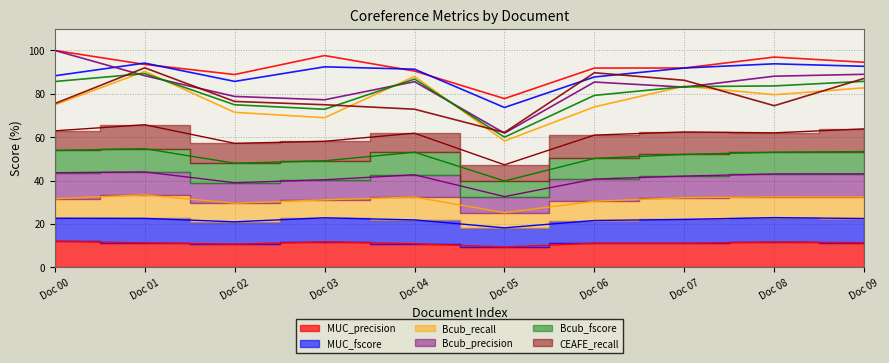

Rank the series at Doc 03 from highest to lowest value.

MUC_precision, MUC_fscore, Bcub_precision, CEAFE_recall, Bcub_fscore, Bcub_recall